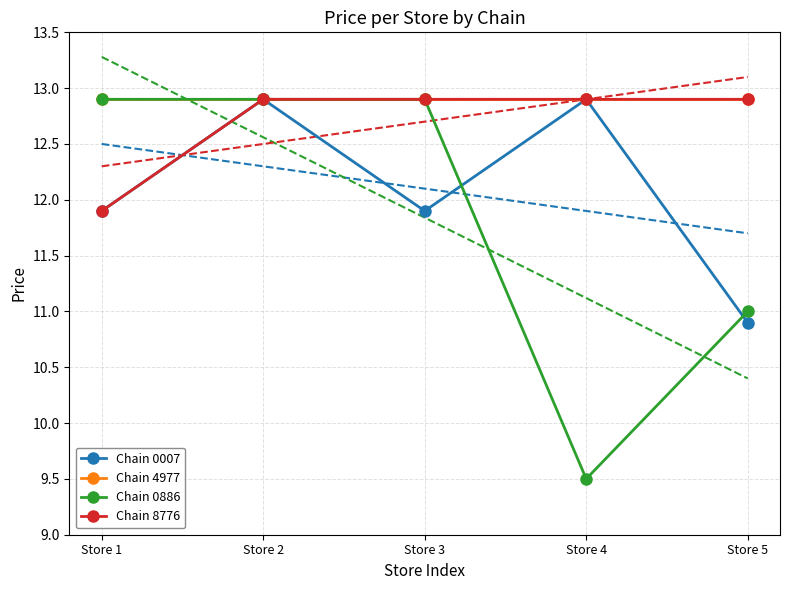

What is the value of the Chain 8776 point at the 3rd from the left?

12.9